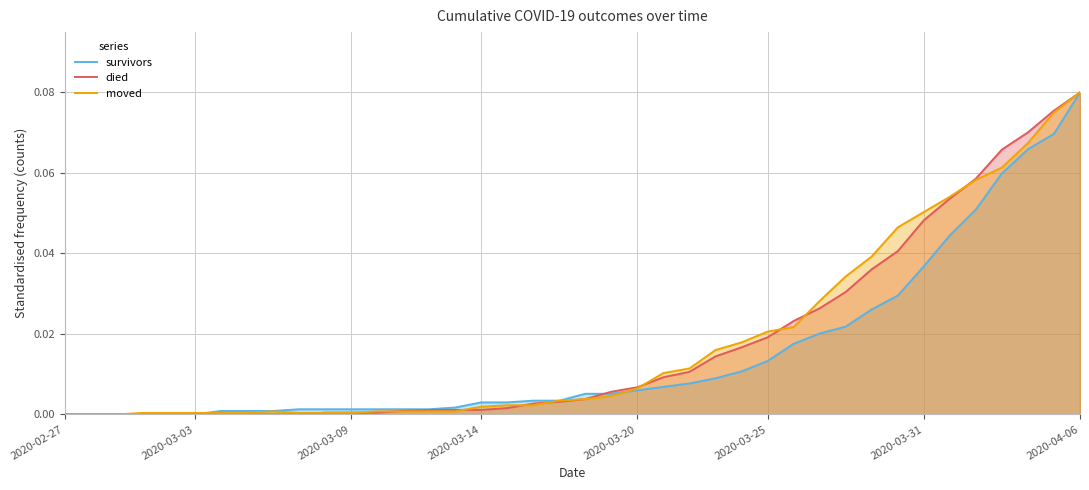

At which category is the sum across all series the highest?

2020-04-06